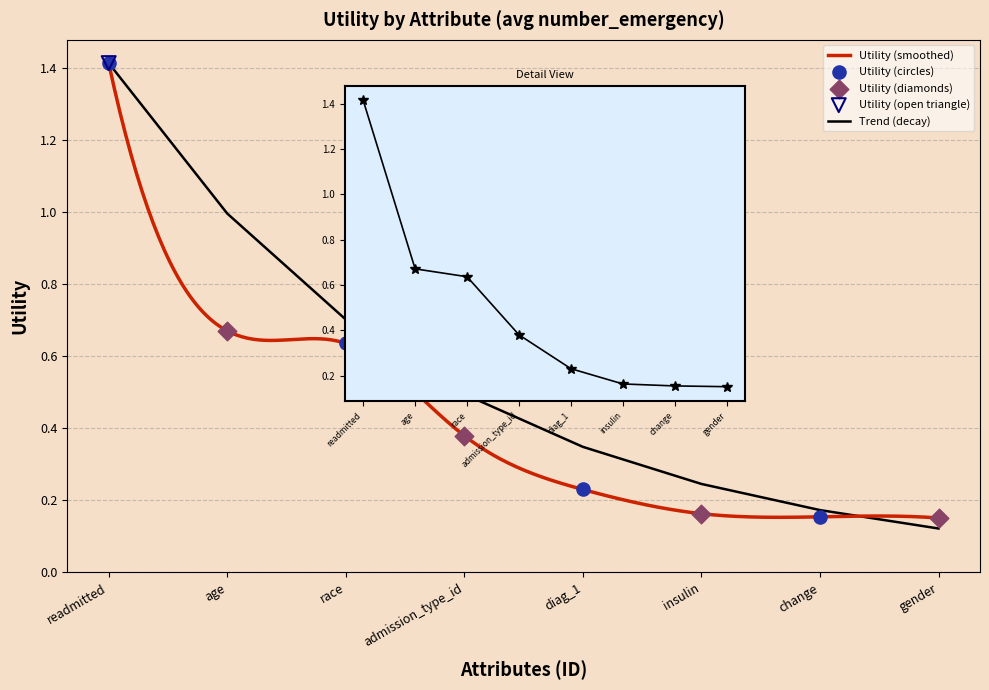

What is the change in value from race to change?

-0.5